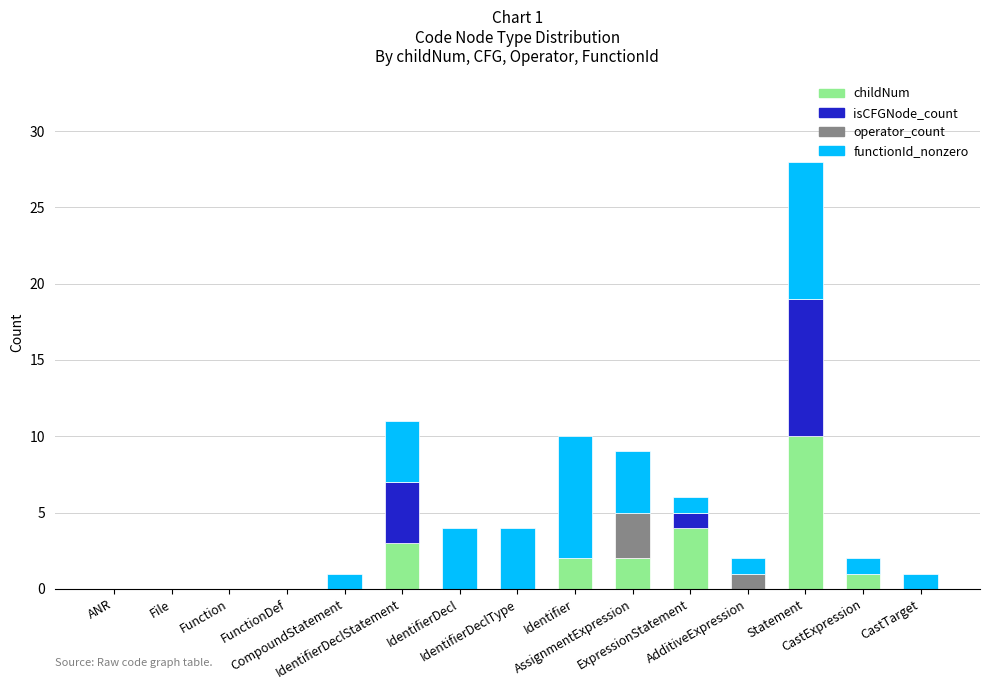

Does the chart contain stacked bars?

Yes